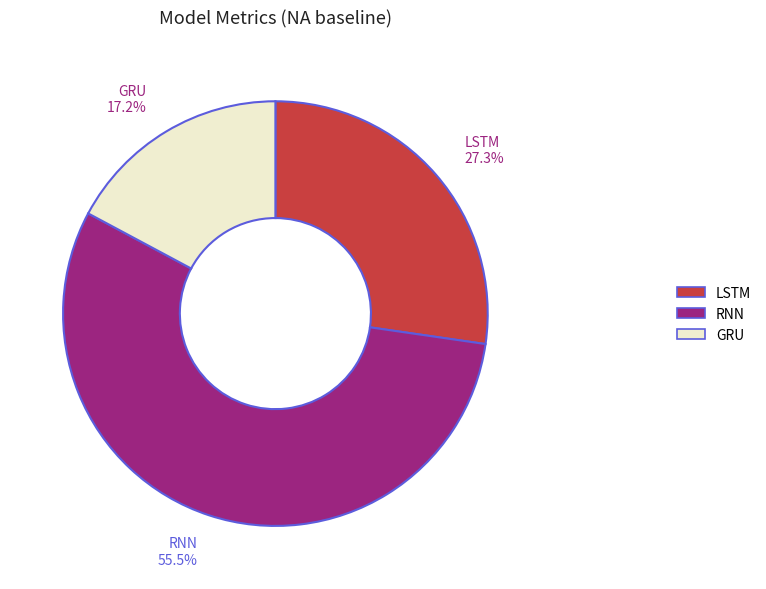

To the nearest percent, what portion does LSTM represent?

27%